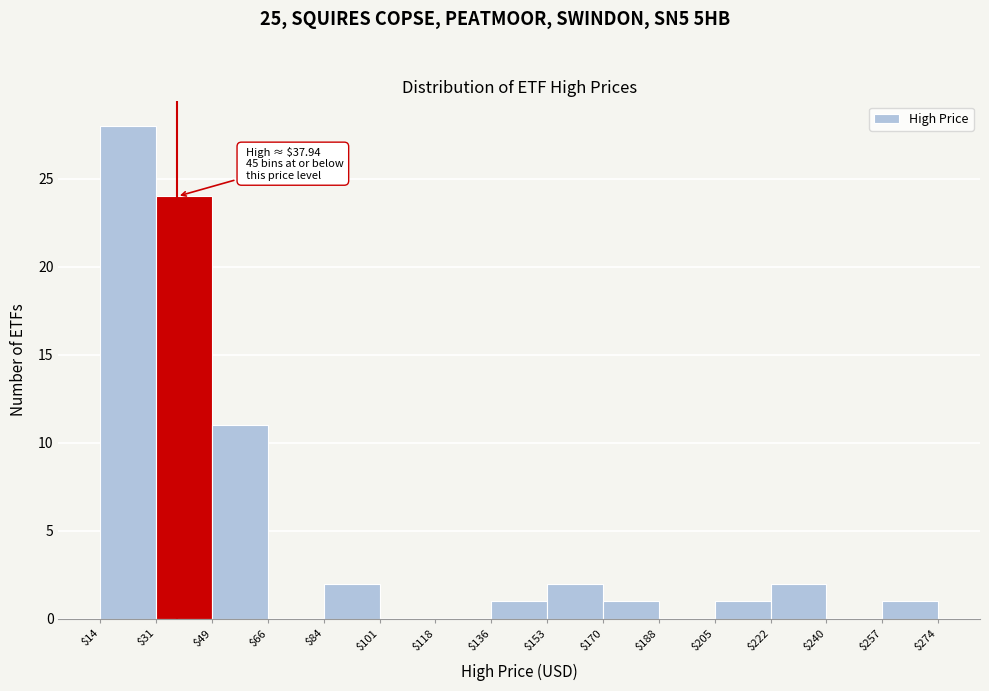

Which range on the x-axis has the tallest bar?

$14 to $31